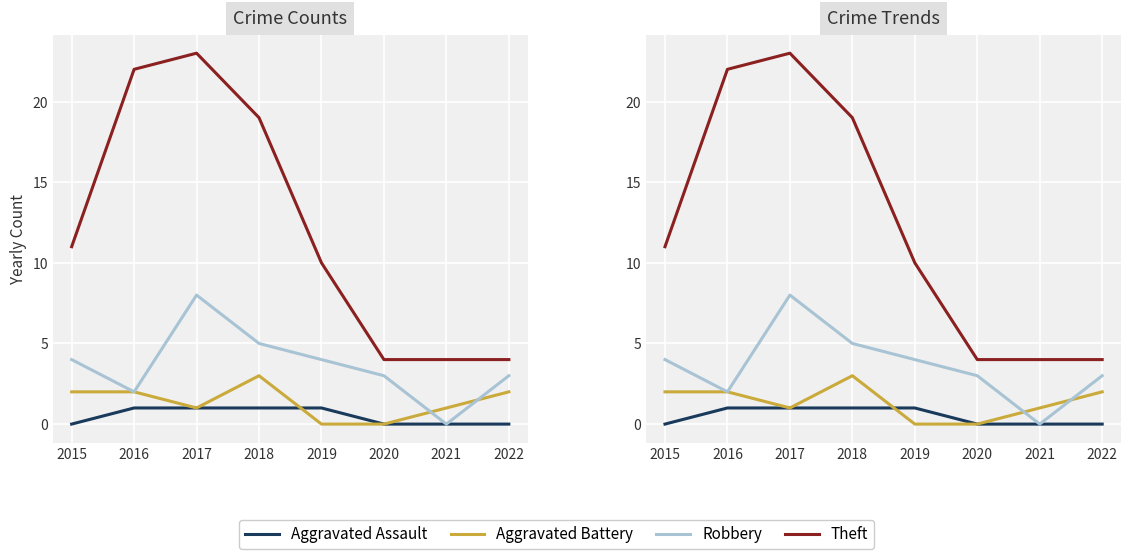

What is the approximate value of Theft at 2022?

4